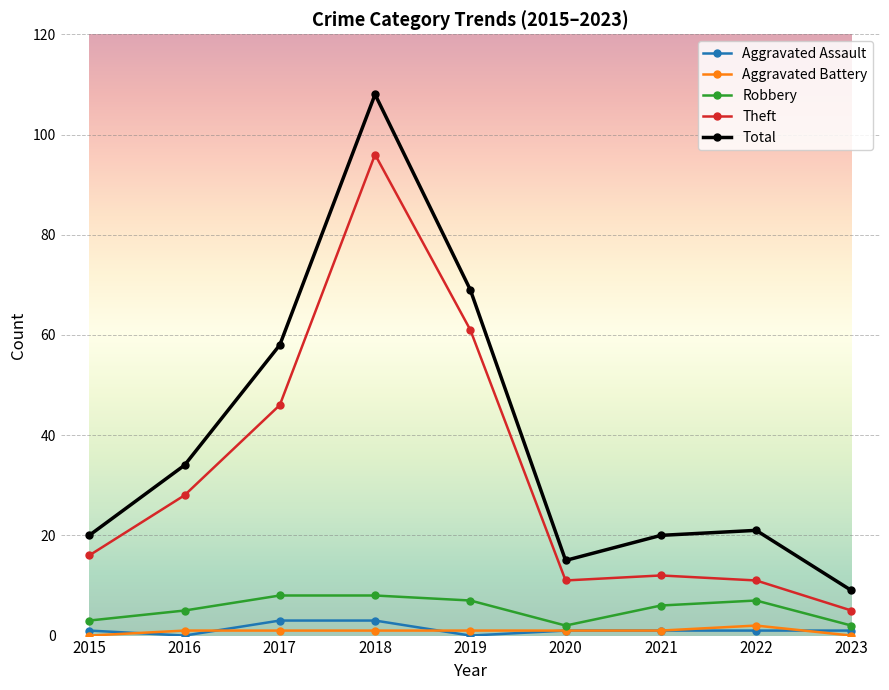

How many interior local peaks does the Theft series have?

2